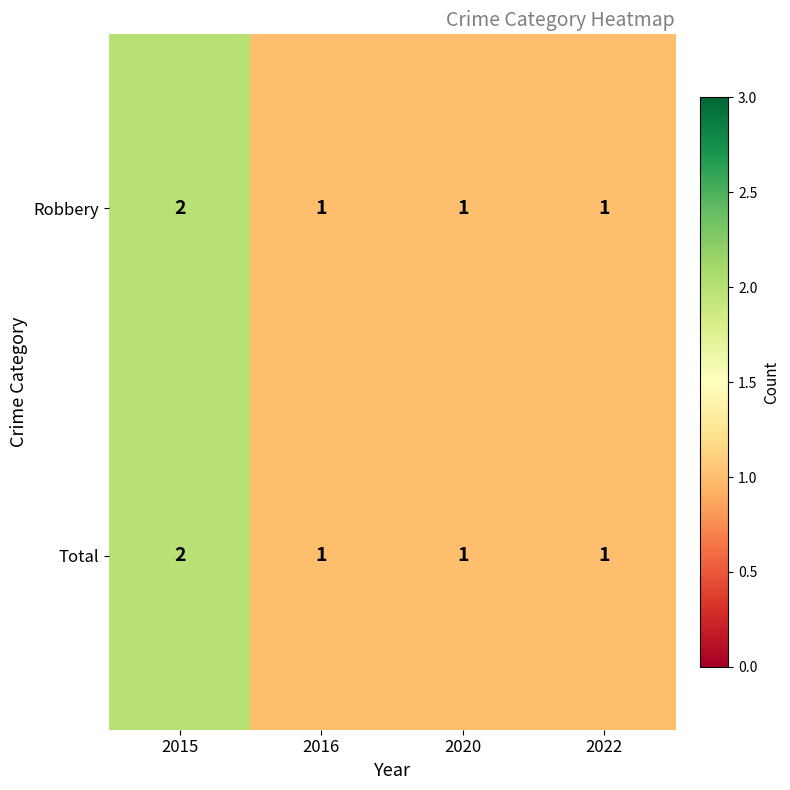

What is the sum of all Robbery values?

5